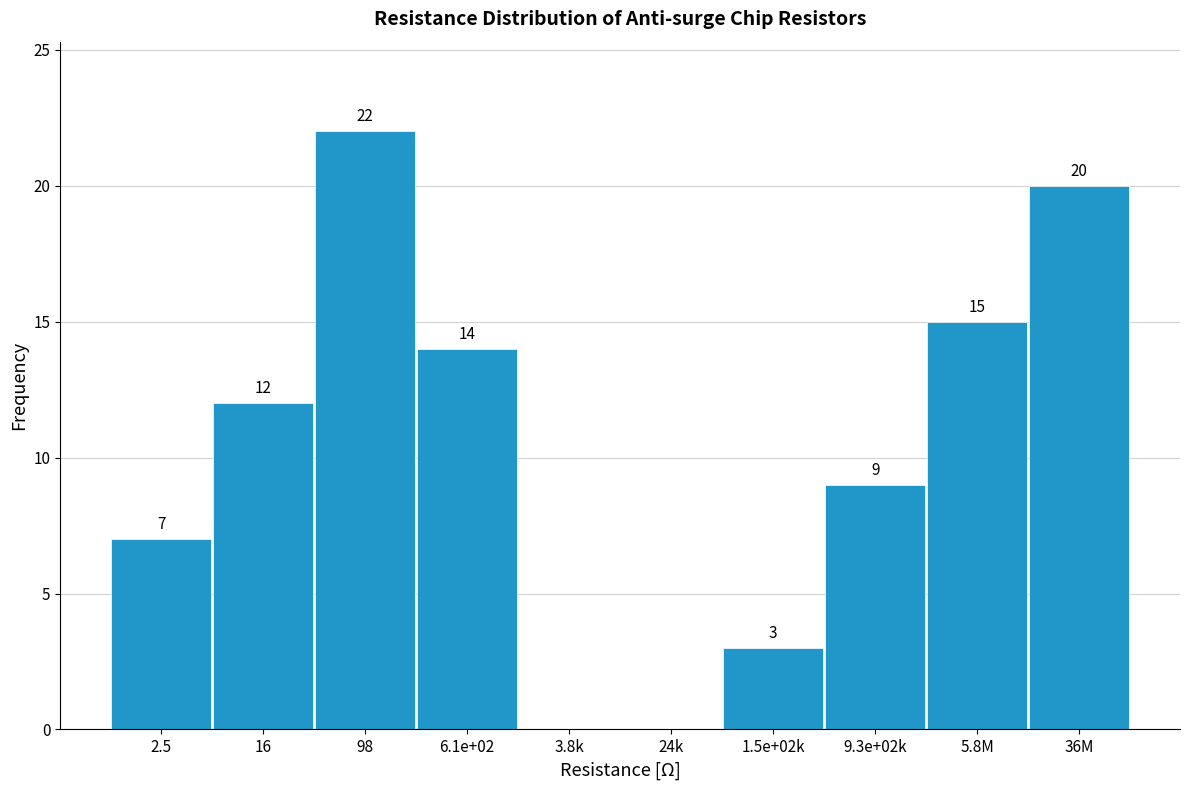

Reading right to left, transcribe all the data shown in this chart.

36M=20	5.8M=15	9.3e+02k=9	1.5e+02k=3	24k=0	3.8k=0	6.1e+02=14	98=22	16=12	2.5=7